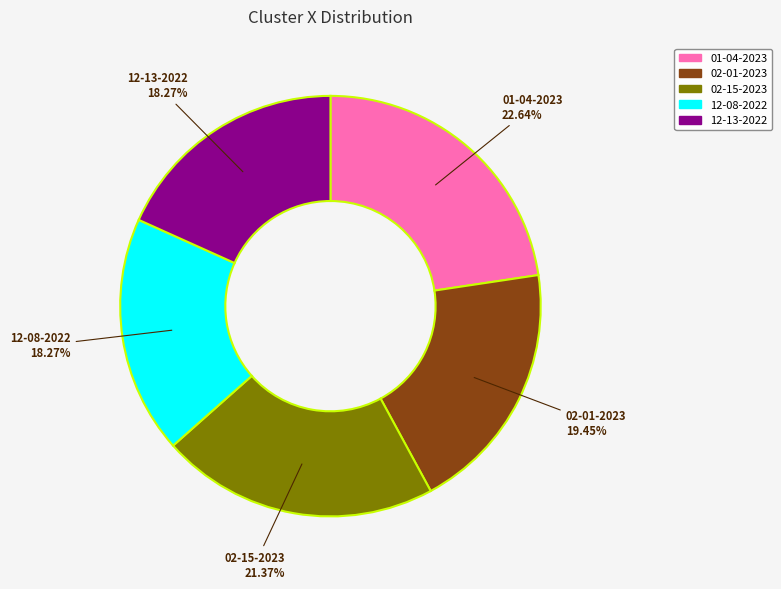

To the nearest percent, what is the average slice percentage?

20%